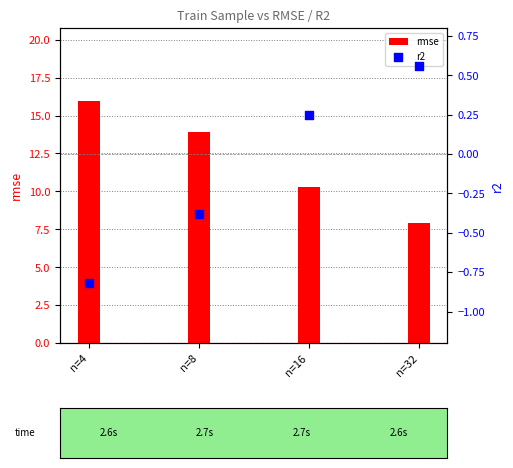

Which series reaches the minimum Y coordinate?

r2